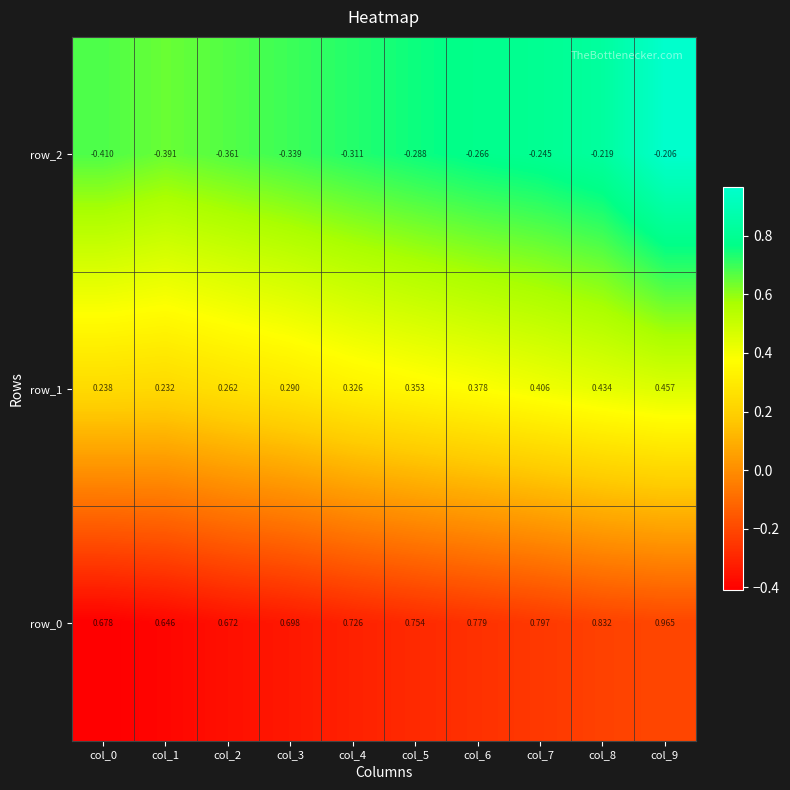

Rank the categories by row_2 value from lowest to highest.

col_0, col_1, col_2, col_3, col_4, col_5, col_6, col_7, col_8, col_9